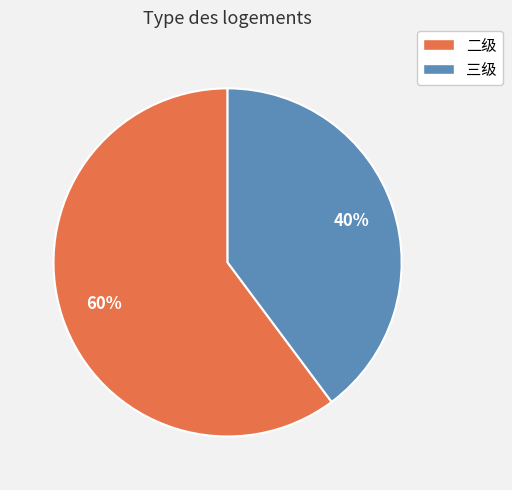

What percentage is the 二级 slice, to the nearest percent?

60%